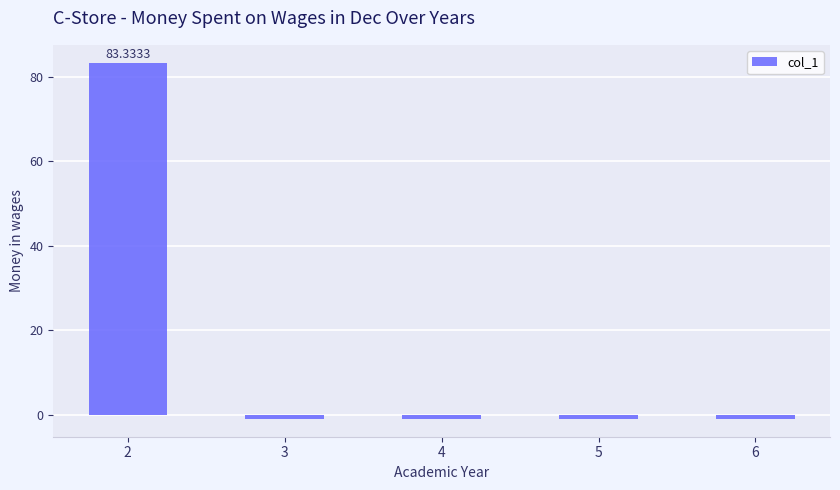

What is the change in value from 2 to 3?

-84.3